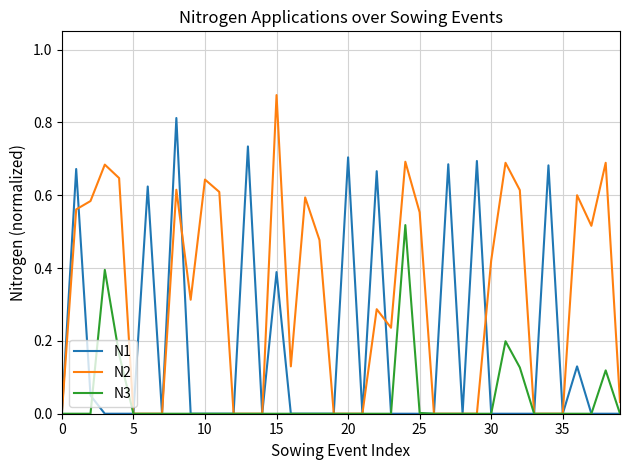

True or false: N1 has more than 0 points higher than both neighbors.

True